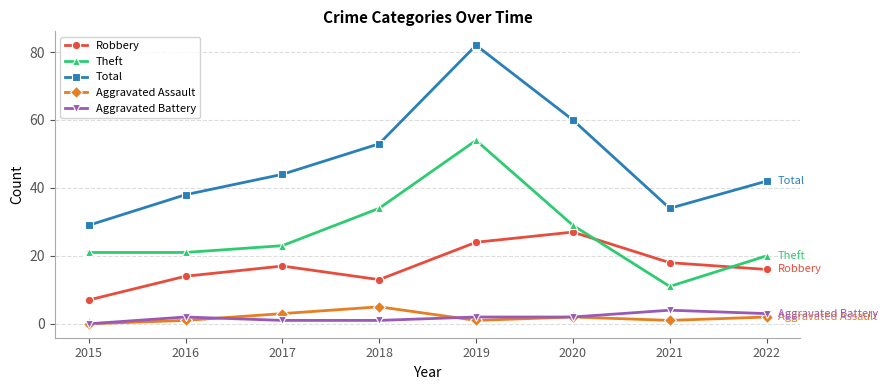

Is it true that Robbery equals 22 at 2016?

False